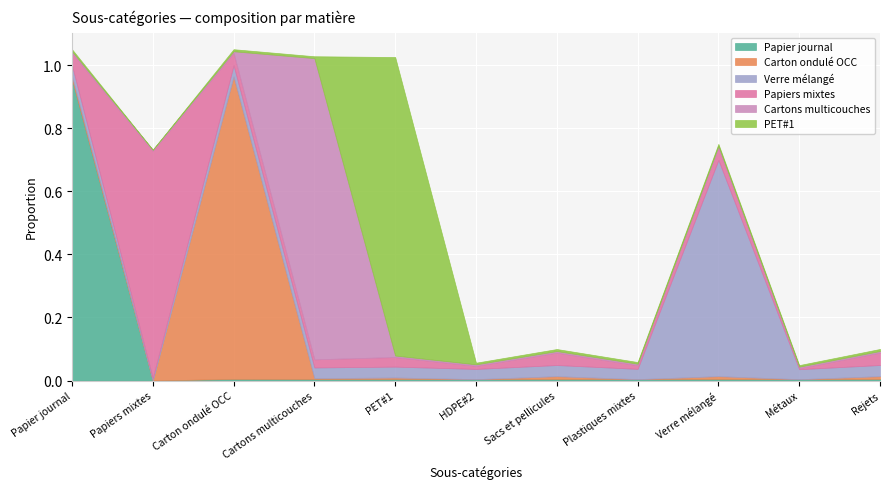

What is the sum of all Papiers mixtes values?

1.0